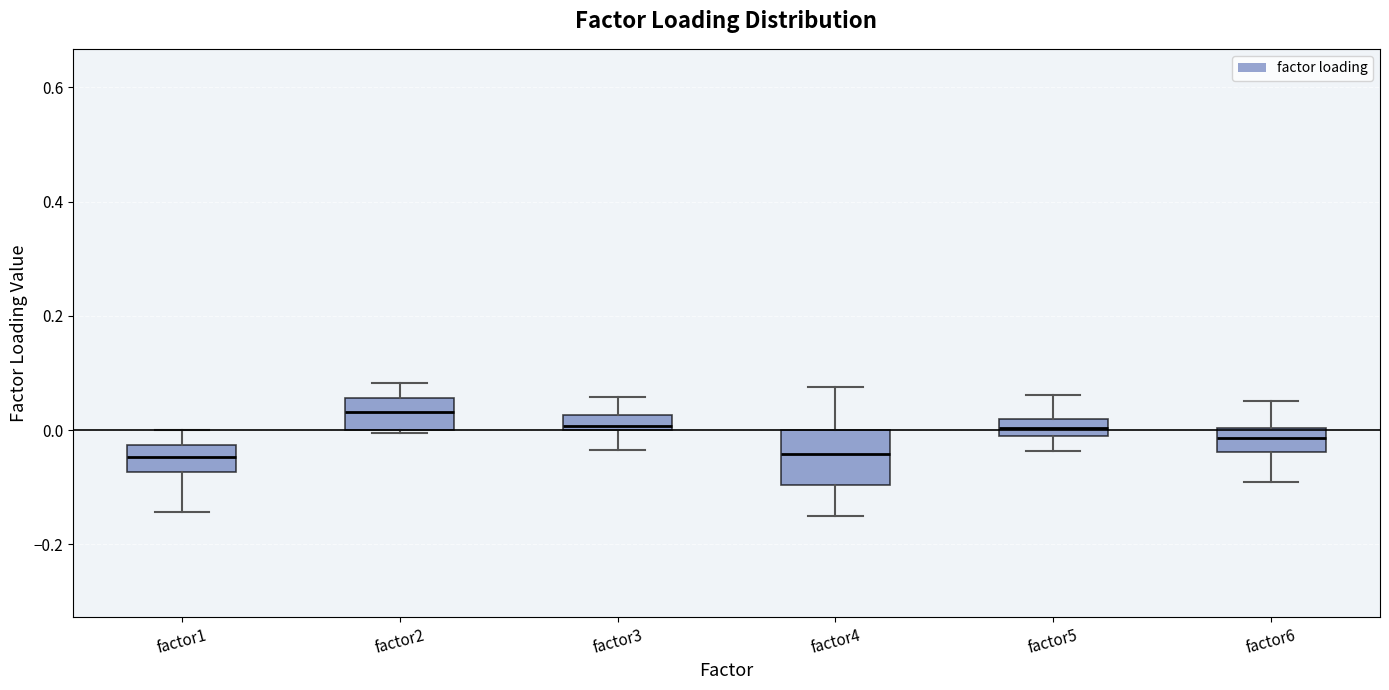

Which box's median line is the highest?

factor2